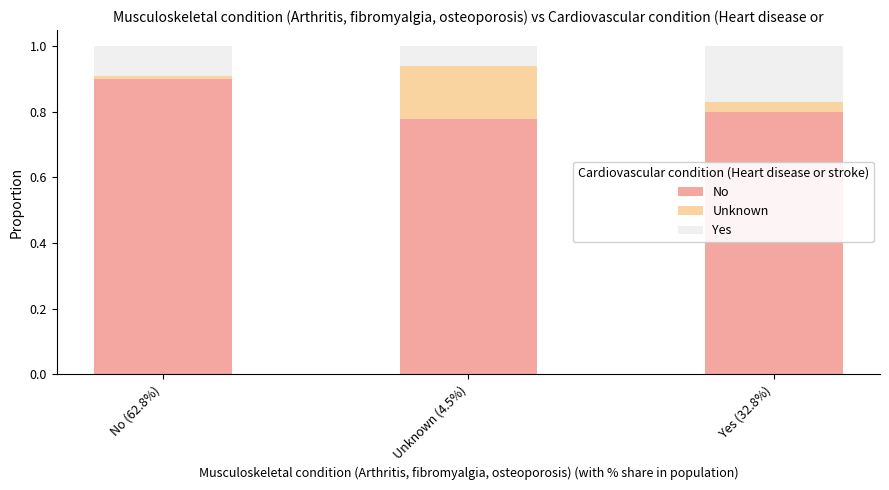

True or false: No has a value of 1.6 at No (62.8%).

False